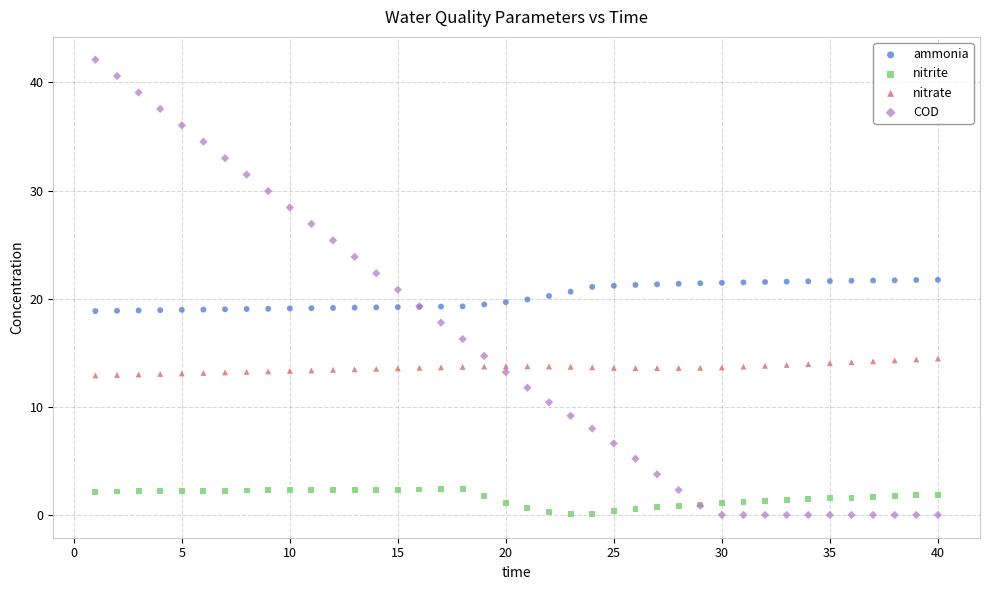

Which series has the largest Y range (max minus min)?

COD